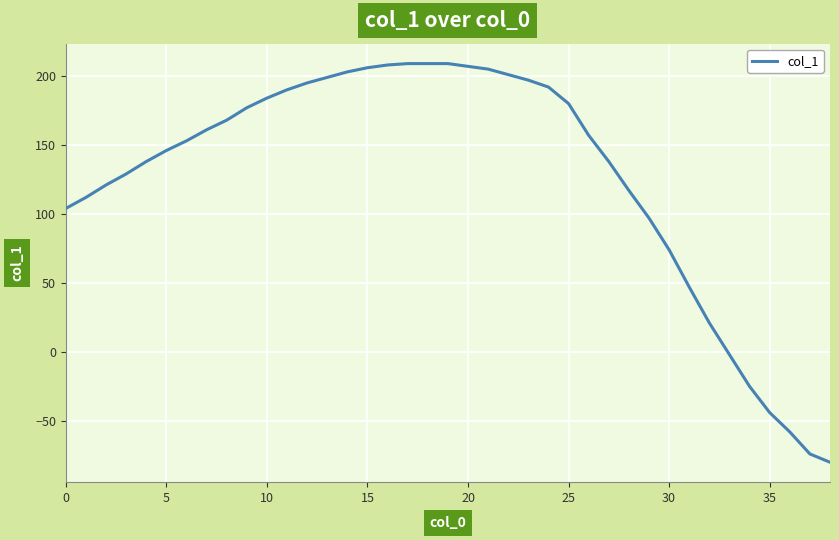

What is the smallest value displayed?

-80